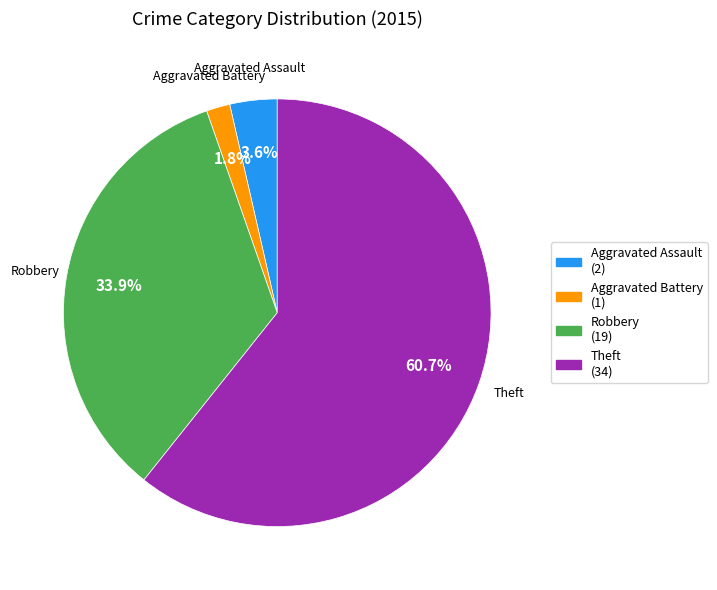

True or false: Robbery accounts for 25% of the total.

False